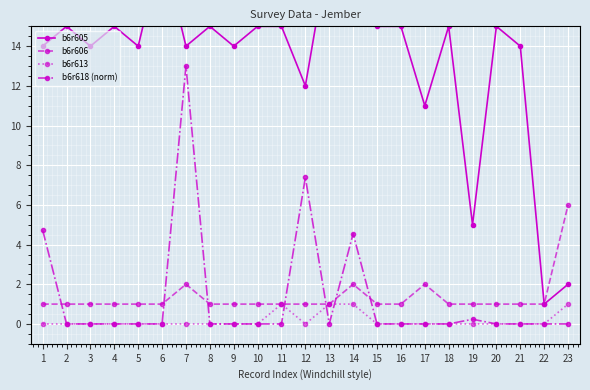

Reading left to right, extract all data points from this chart.

b6r605: 14.0	15.0	14.0	15.0	14.0	19.0	14.0	15.0	14.0	15.0	15.0	12.0	19.0	19.0	15.0	15.0	11.0	15.0	5.0	15.0	14.0	1.0	2.0
b6r606: 1.0	1.0	1.0	1.0	1.0	1.0	2.0	1.0	1.0	1.0	1.0	1.0	1.0	2.0	1.0	1.0	2.0	1.0	1.0	1.0	1.0	1.0	6.0
b6r613: 0.0	0.0	0.0	0.0	0.0	0.0	0.0	0.0	0.0	0.0	1.0	0.0	1.0	1.0	0.0	0.0	0.0	0.0	0.0	0.0	0.0	0.0	1.0
b6r618 (norm): 4.7	0.0	0.0	0.0	0.0	0.0	13.0	0.0	0.0	0.0	0.0	7.4	0.0	4.5	0.0	0.0	0.0	0.0	0.2	0.0	0.0	0.0	0.0